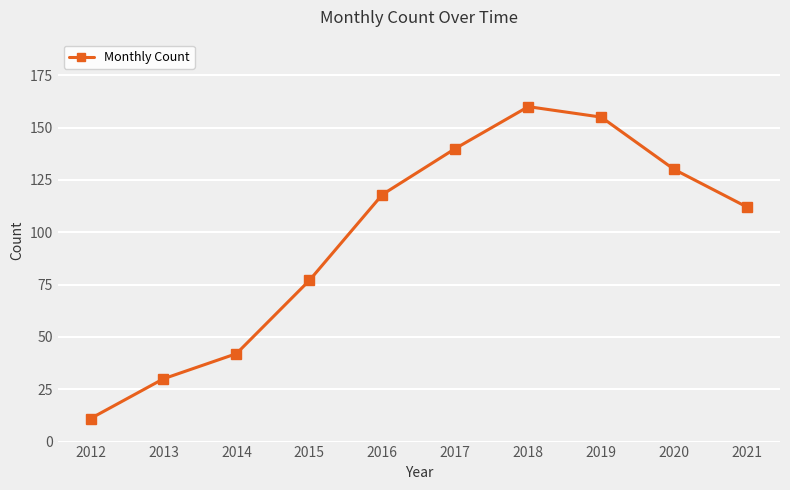

Read the value at 2015, to the nearest 50.

100